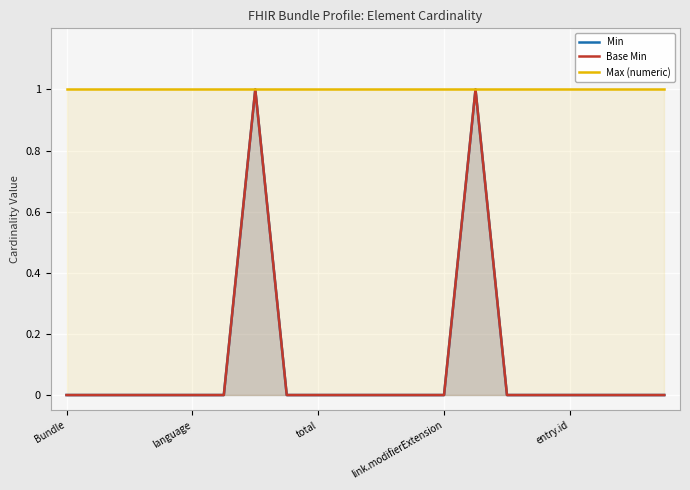

What is the value of the Max (numeric) point at the 14th from the left?

1